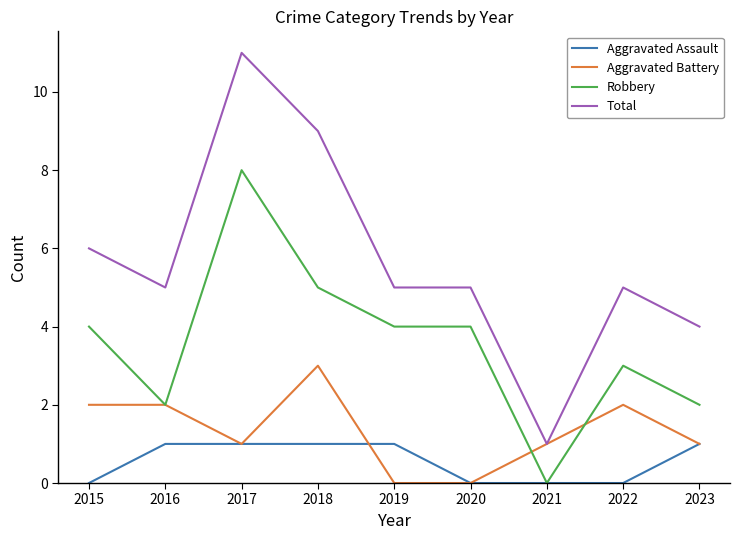

True or false: Aggravated Battery has a value of 1 at 2023.

True